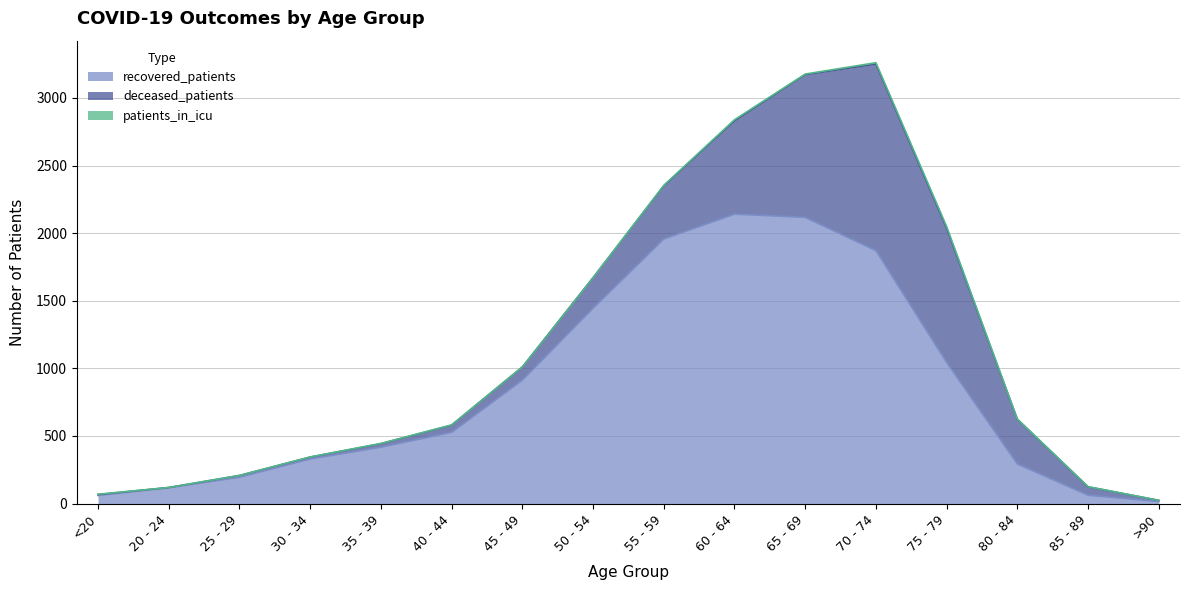

Which label corresponds to the largest value in the chart?

60 - 64